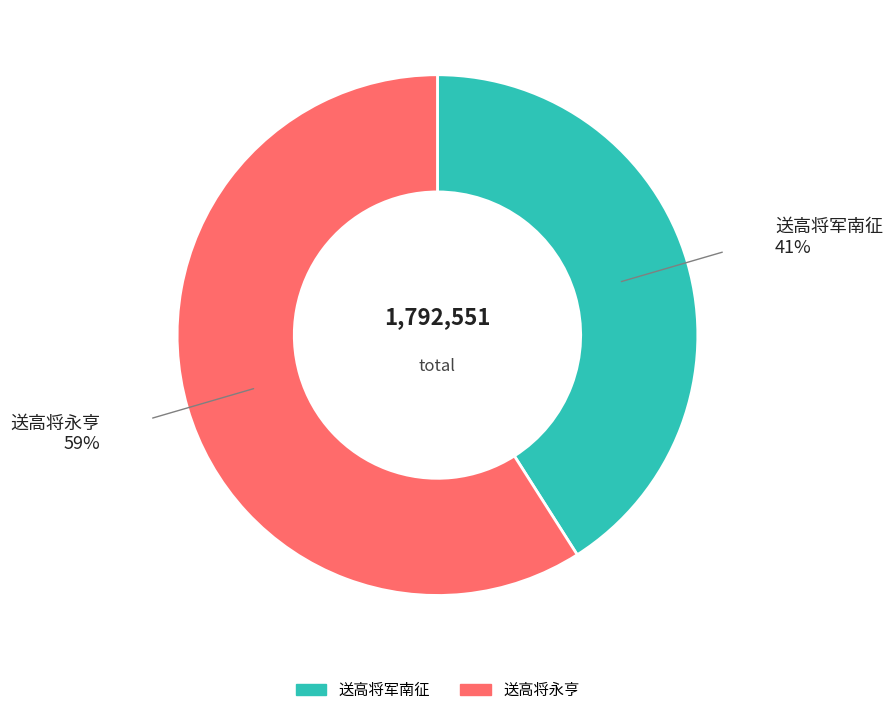

The 送高将永亨 slice represents 71% of the pie. True or false?

False